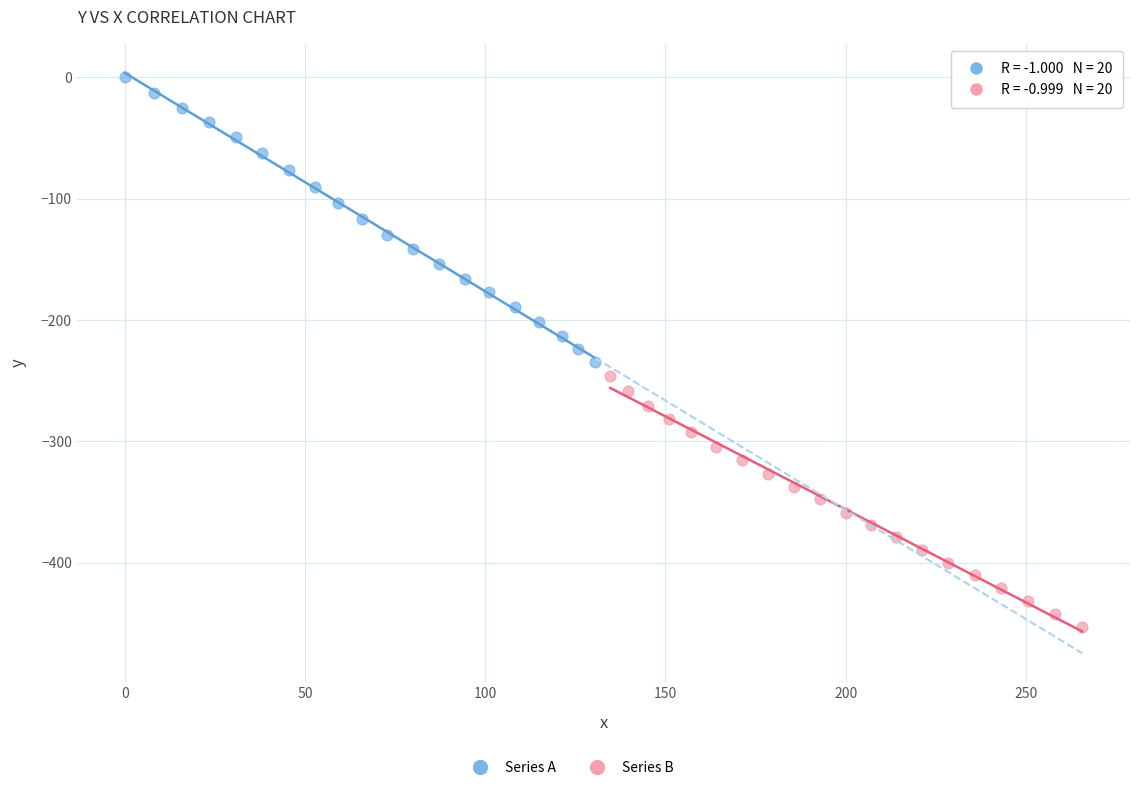

Which series reaches the maximum Y coordinate?

Series A